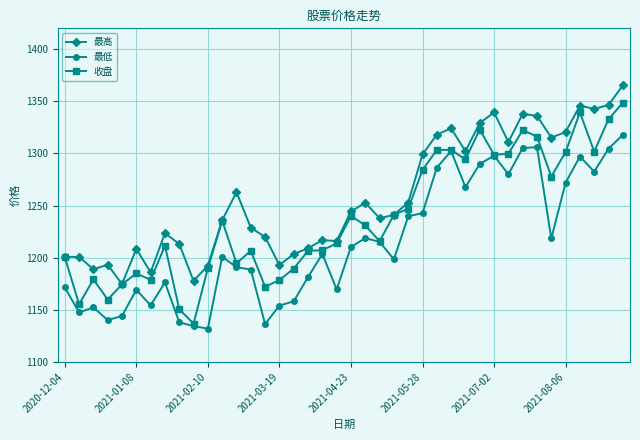

How many values in the 最低 series exceed 1203?

20